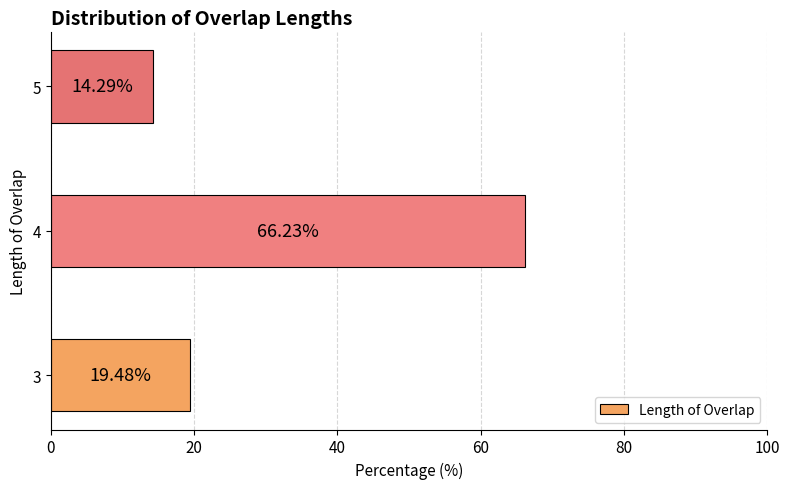

What is the greatest value displayed?

66.2